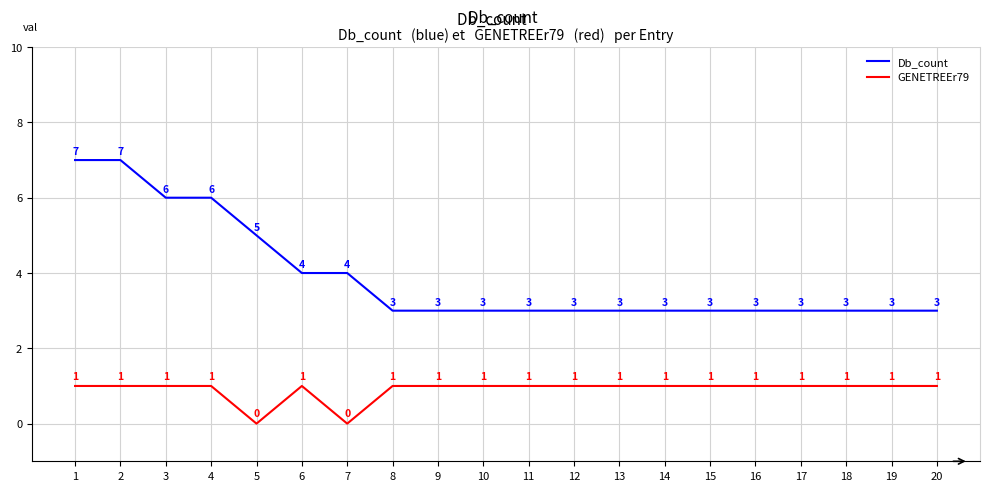

Read the GENETREEr79 value at 3.

1